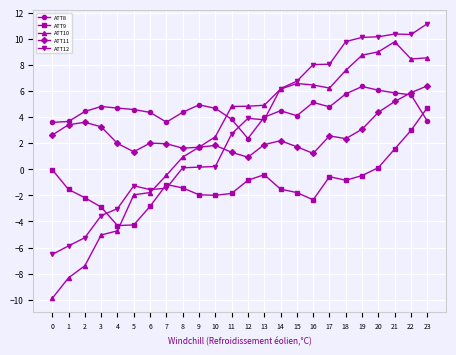

What is the spread (max minus min) of values at 12?

5.7